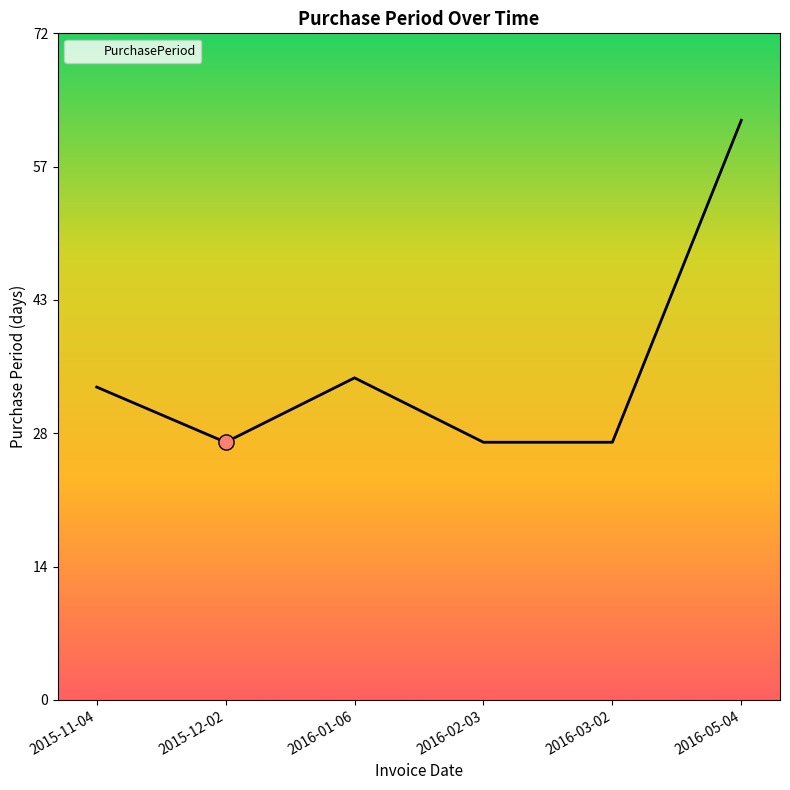

Which has a higher value, 2015-11-04 or 2016-05-04?

2016-05-04